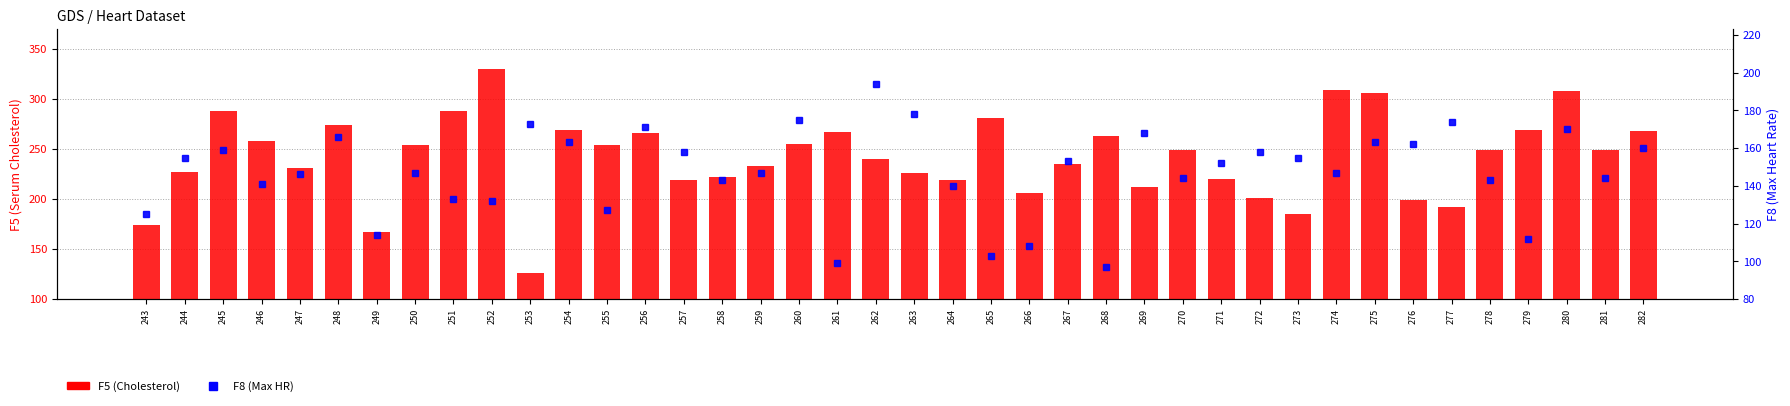

What is the smallest value displayed?

97